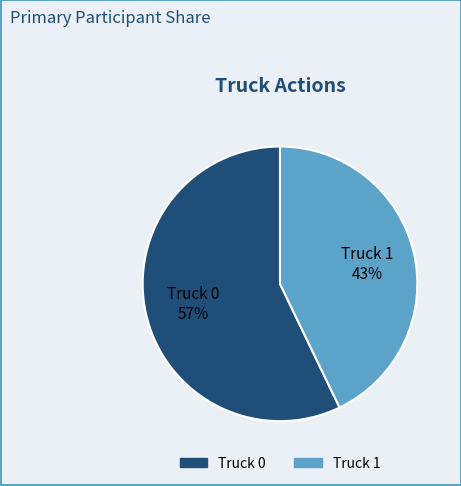

Rank the categories by value from lowest to highest.

Truck 1, Truck 0